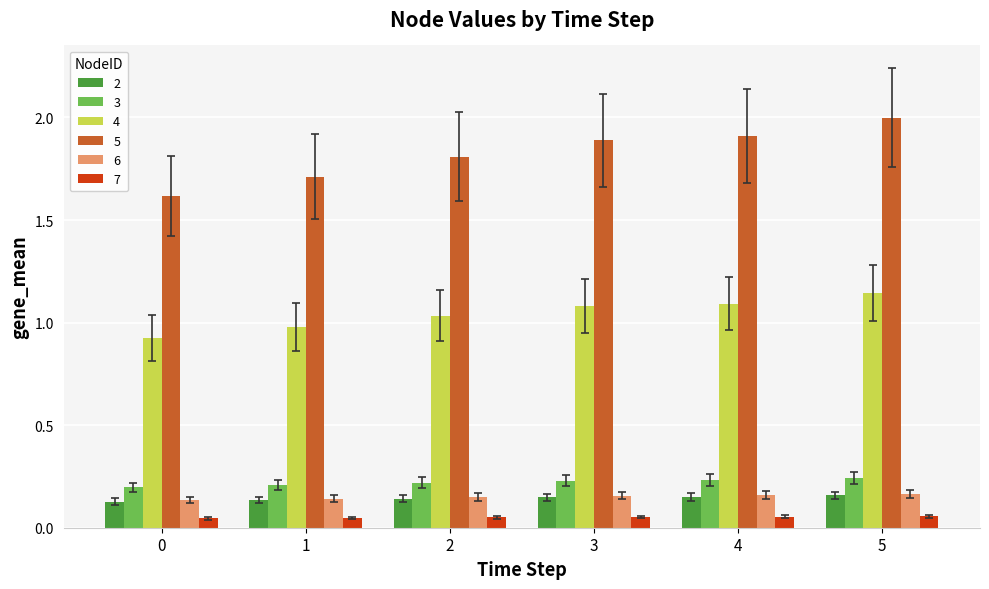

What is the spread (max minus min) of values at 5?

1.9